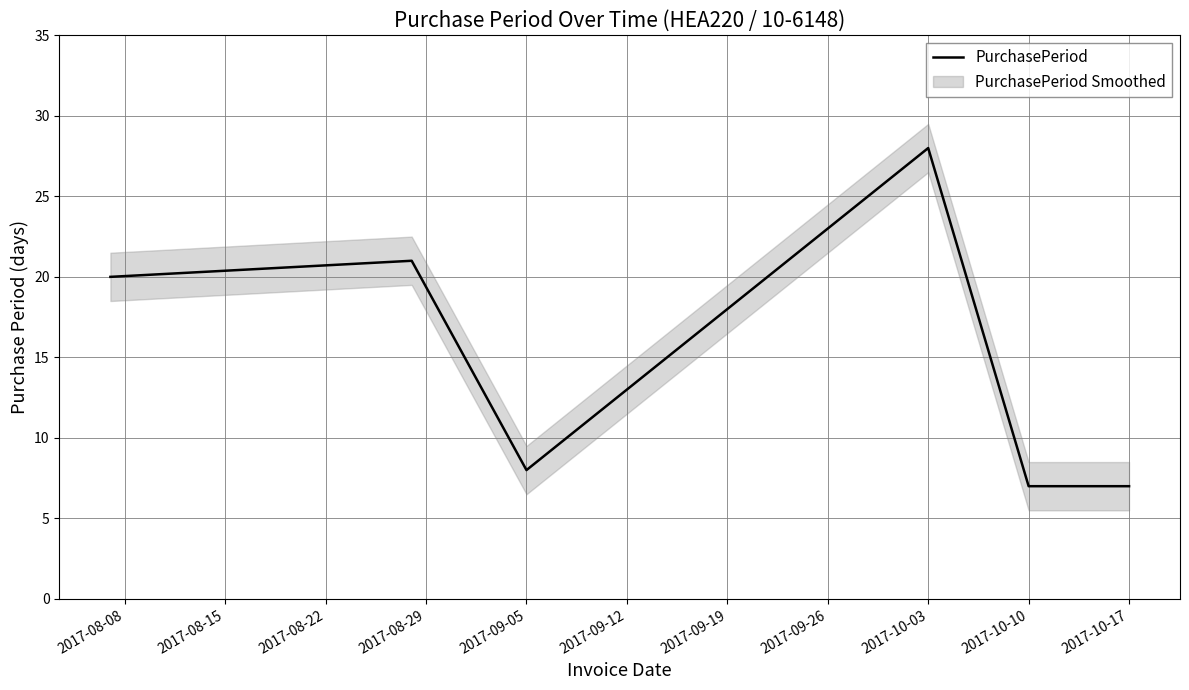

At which label does PurchasePeriod reach its peak?

2017-10-03